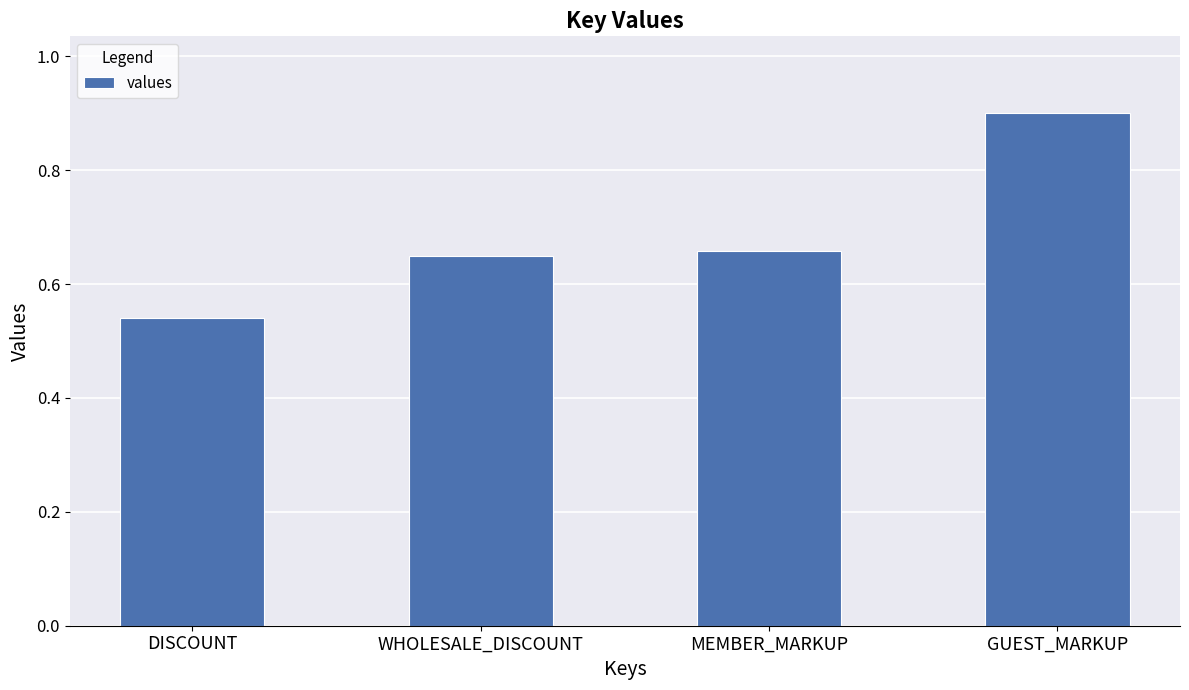

What is the label of the 1st bar from the right?

GUEST_MARKUP